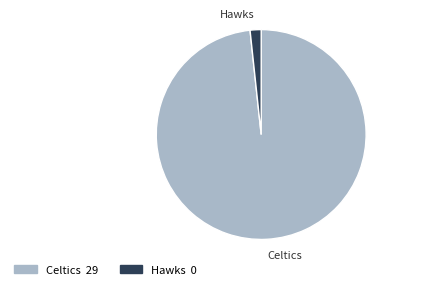

Is the sum of Hawks and Celtics greater than half?

Yes